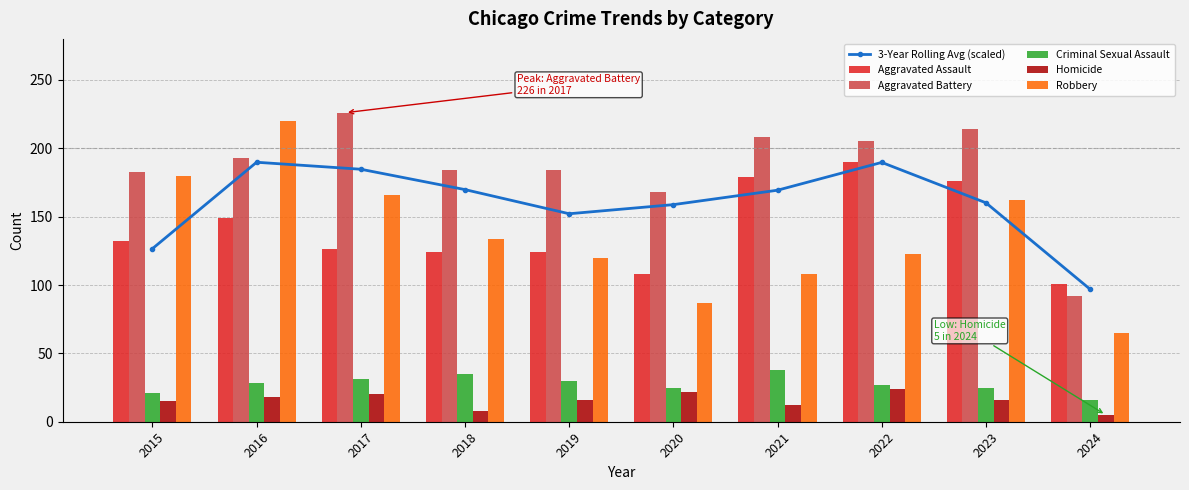

What are all the series names shown in the legend?

3-Year Rolling Avg (scaled), Aggravated Assault, Aggravated Battery, Criminal Sexual Assault, Homicide, Robbery